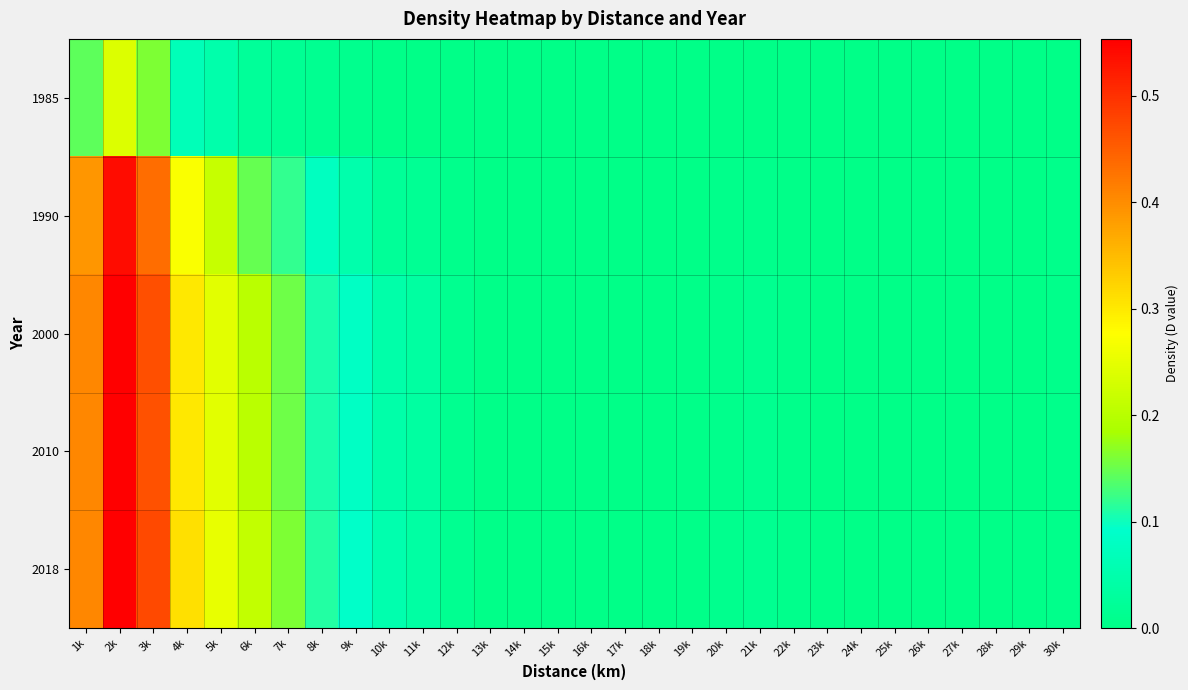

At 18k, list the series in order from smallest to largest.

1985, 1990, 2000, 2010, 2018